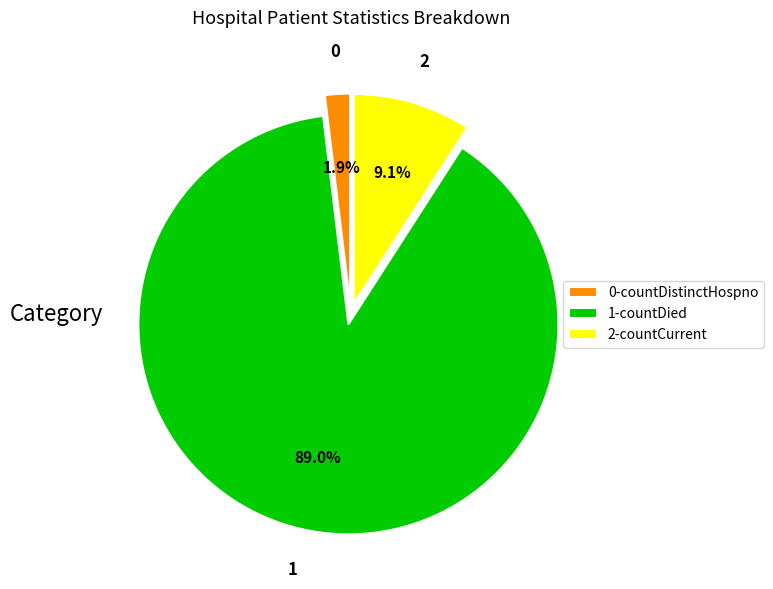

Is there any slice that represents more than half of the pie?

Yes